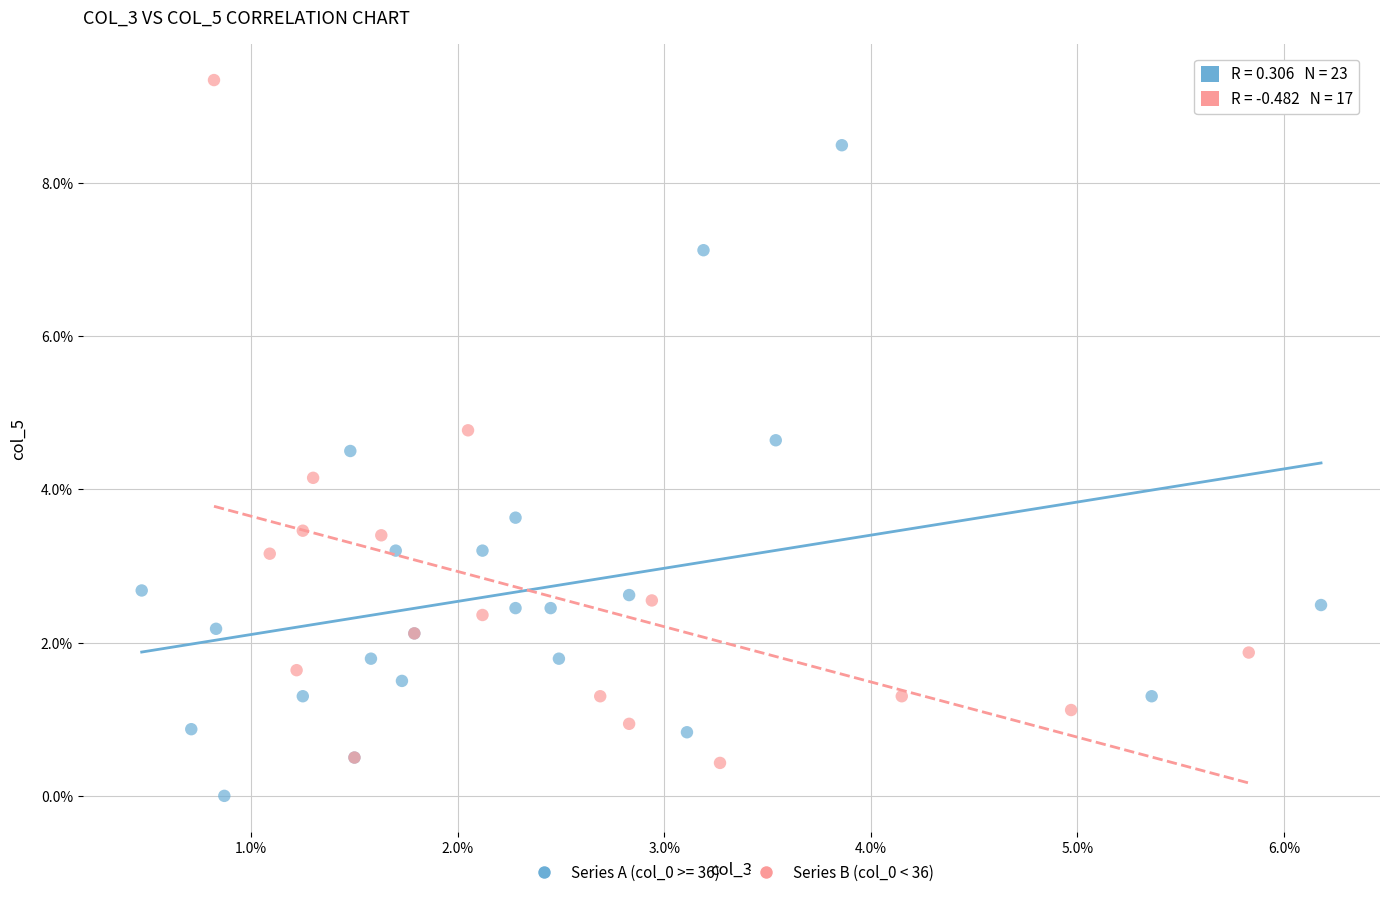

Which series has the largest Y range (max minus min)?

Series B (col_0 < 36)